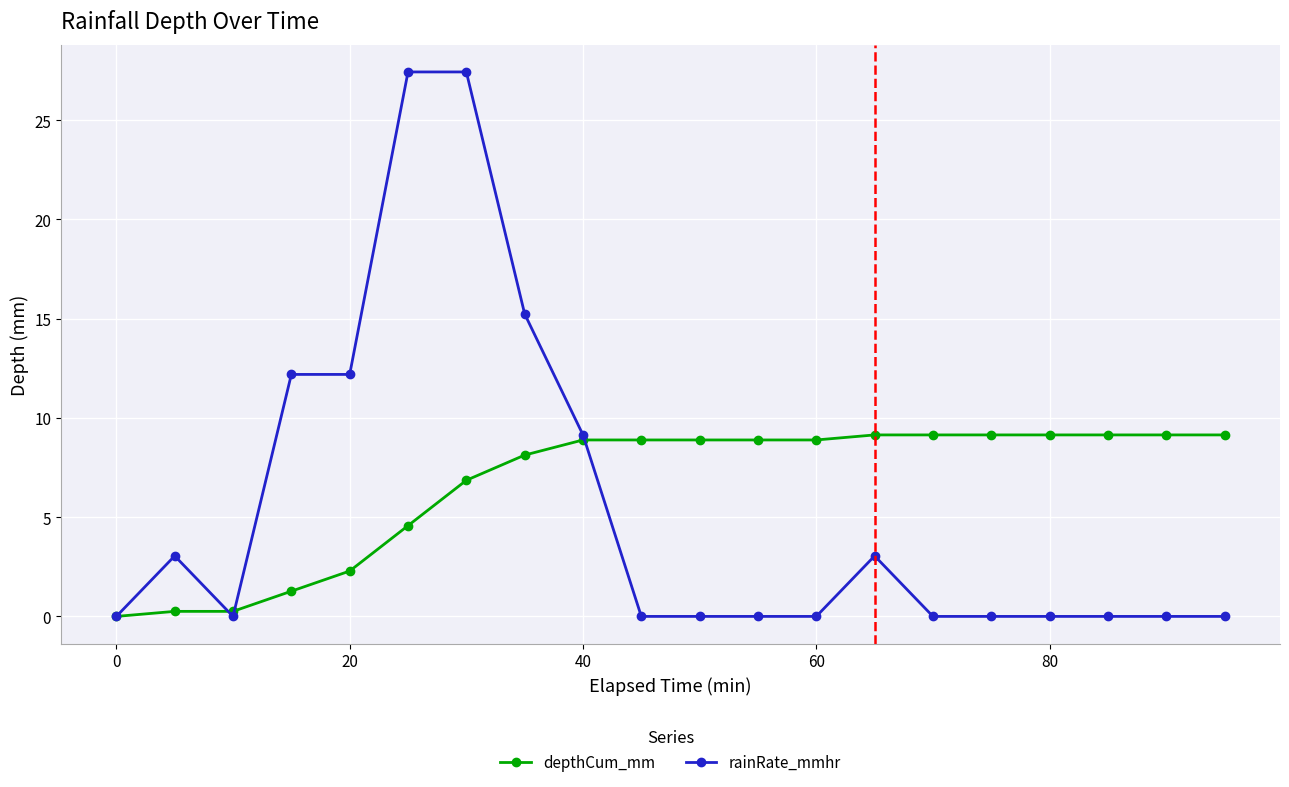

Which series has the largest range (max minus min)?

rainRate_mmhr